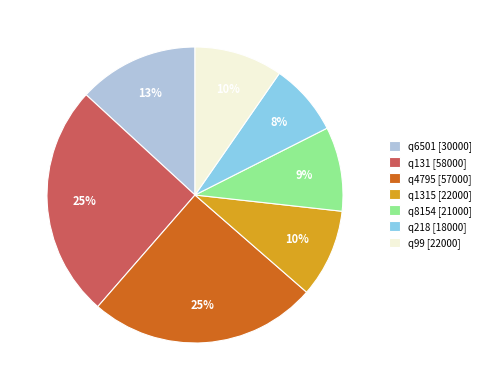

How many slices are in this pie chart?

7